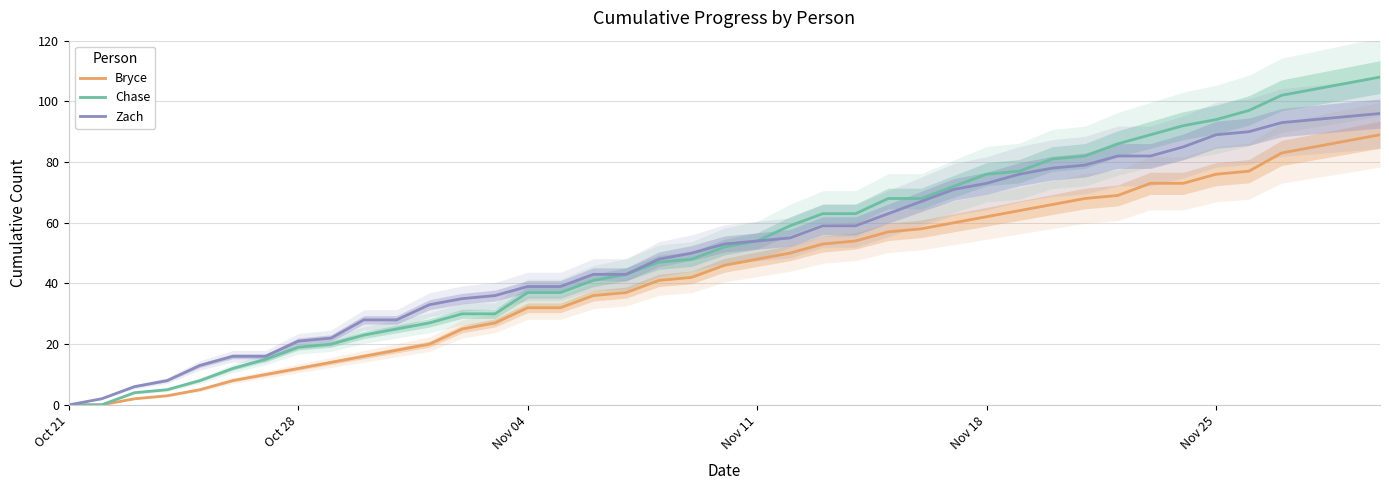

Is it true that Zach equals 46 at Nov 25?

False